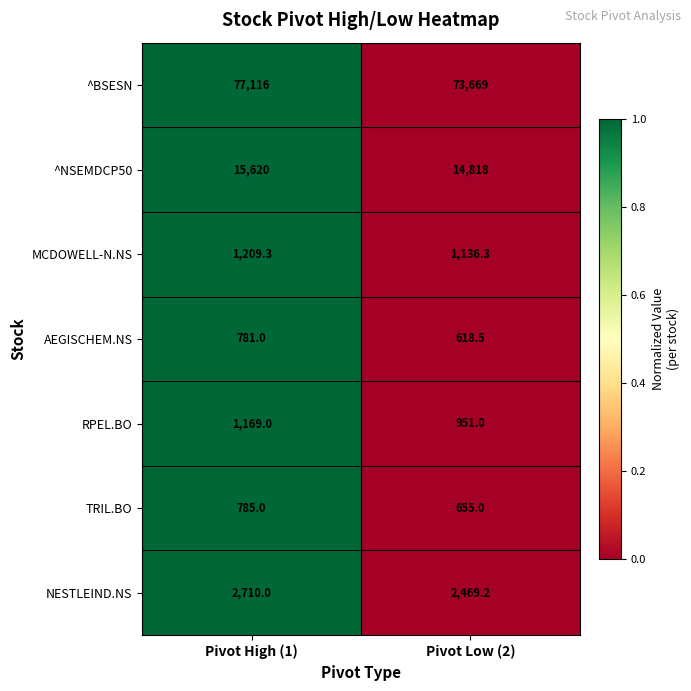

Which series has the largest range (max minus min)?

^BSESN